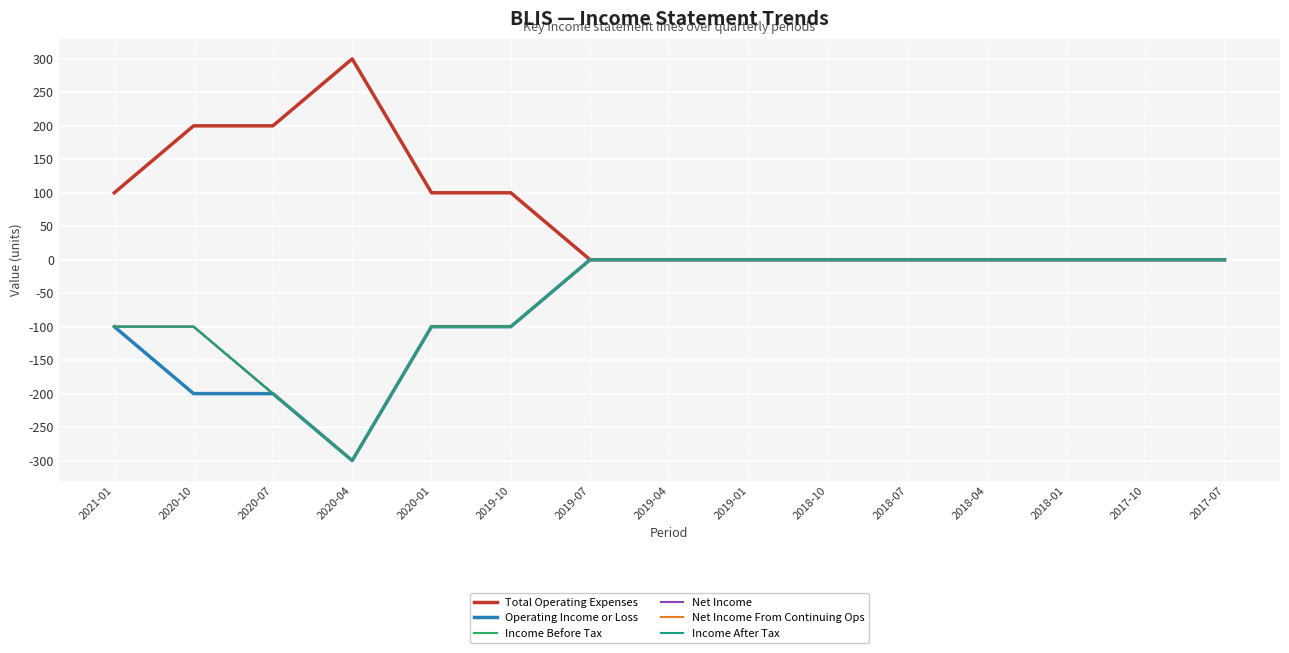

Between 2018-07 and 2019-10, which is larger?

2019-10